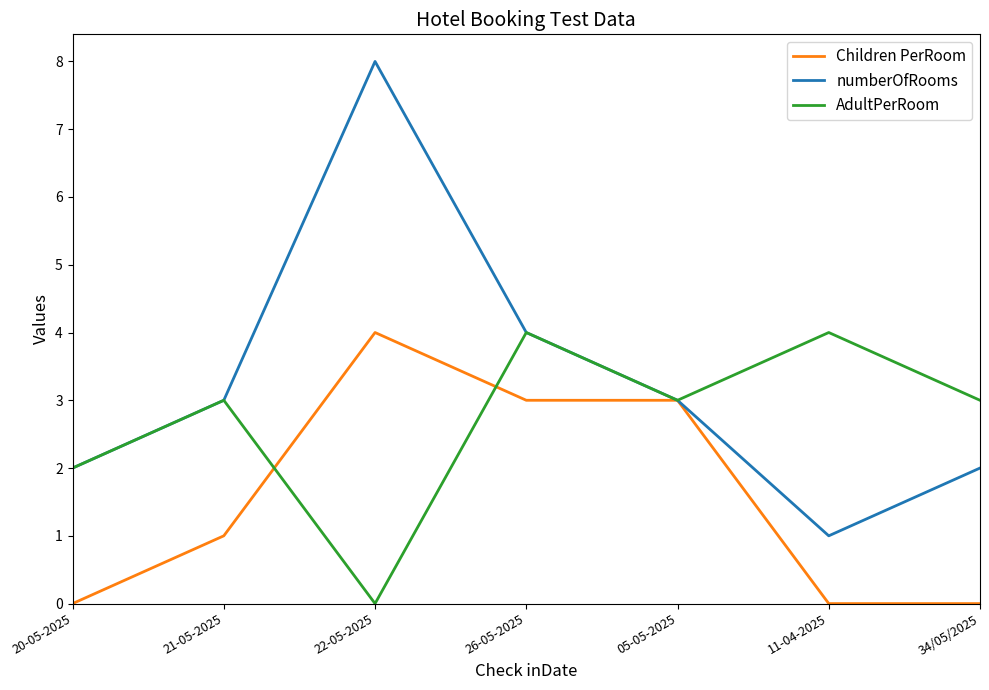

Does the chart have visible grid lines?

No